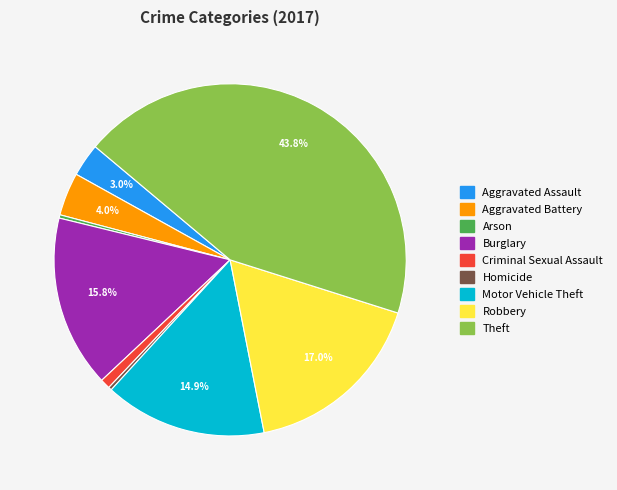

Between Criminal Sexual Assault and Homicide, which is larger?

Criminal Sexual Assault